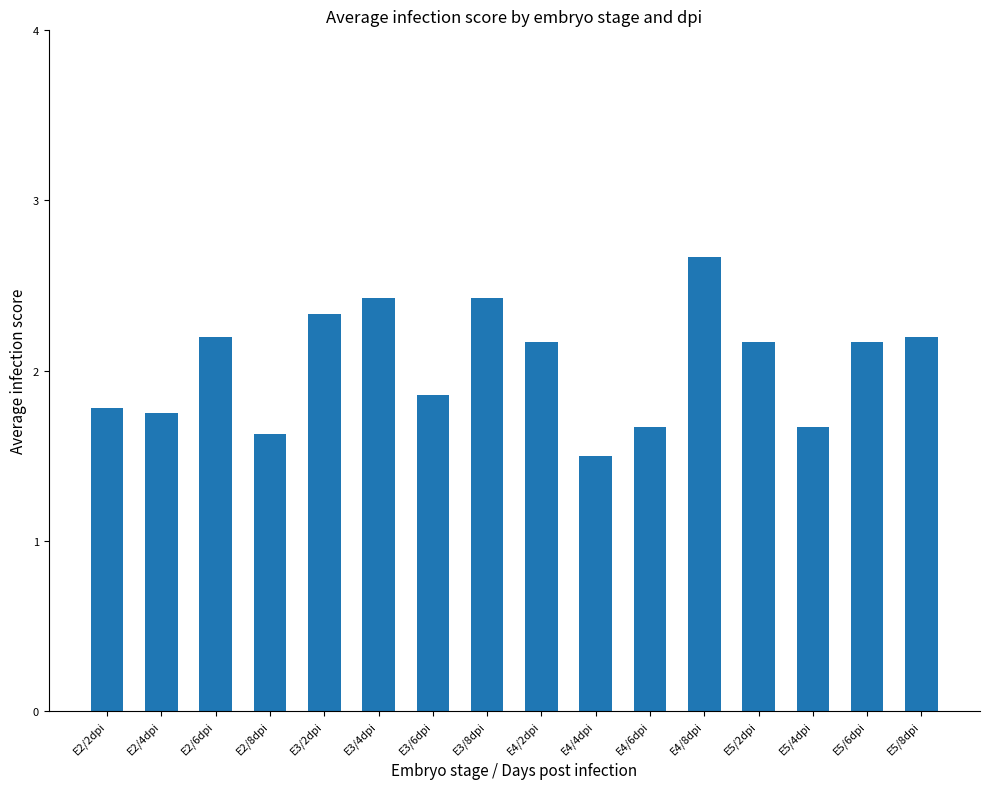

Count the values in the range 1 to 2.

7